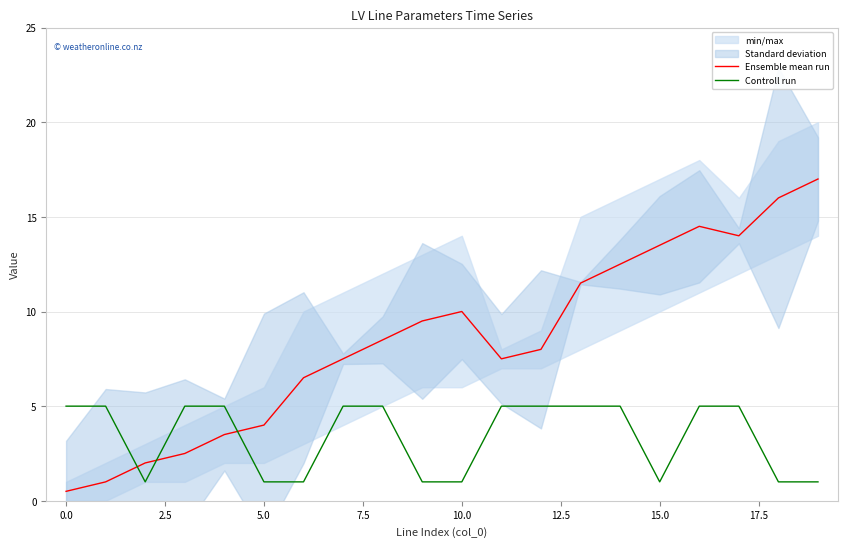

What is the value of the Controll run point at the 20th from the left?

1.0